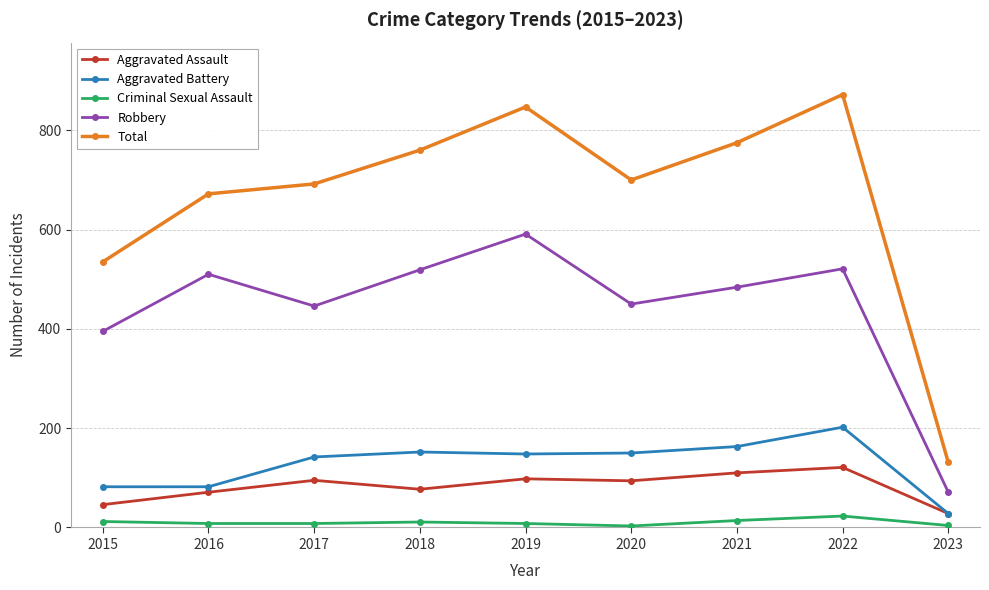

True or false: Total and Aggravated Battery cross at least once.

False